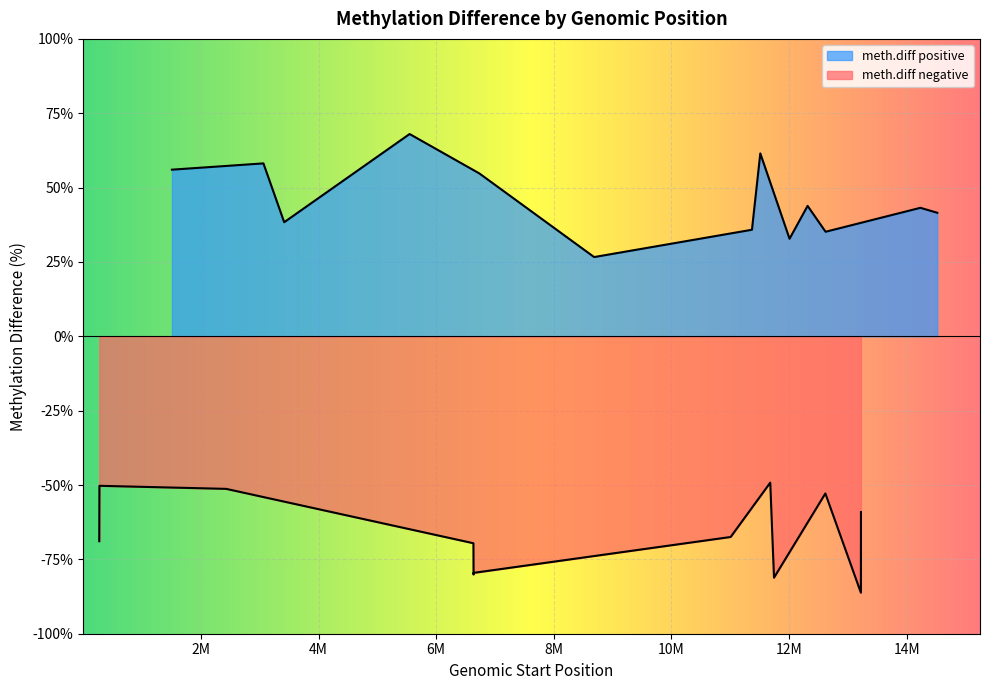

What is the spread (max minus min) of values at 6?

91.8